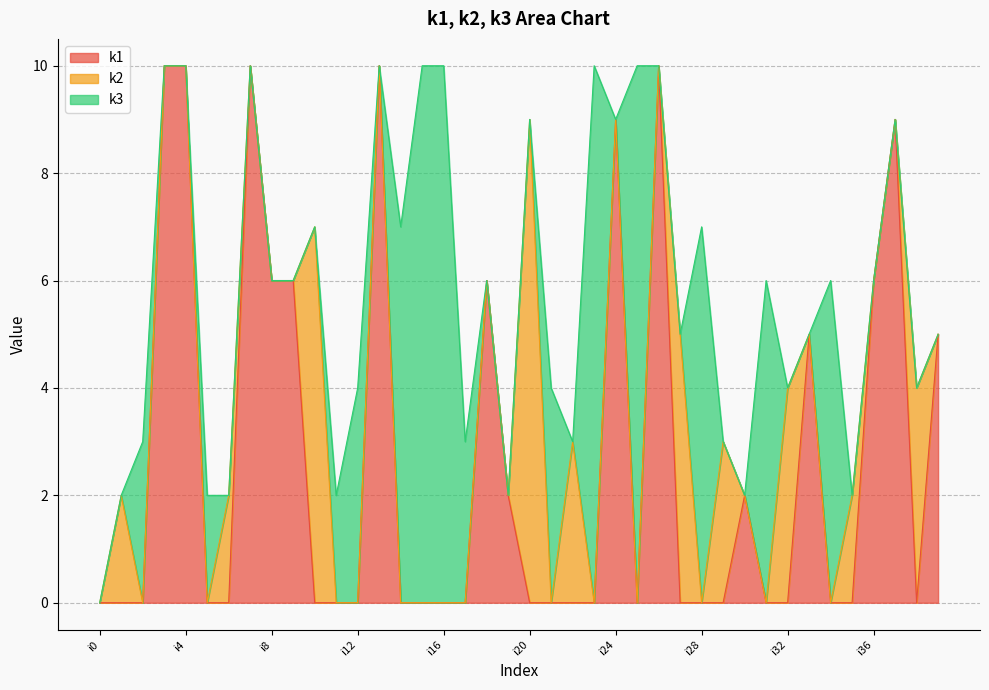

Rank the series by their average value, from lowest to highest.

k2, k3, k1